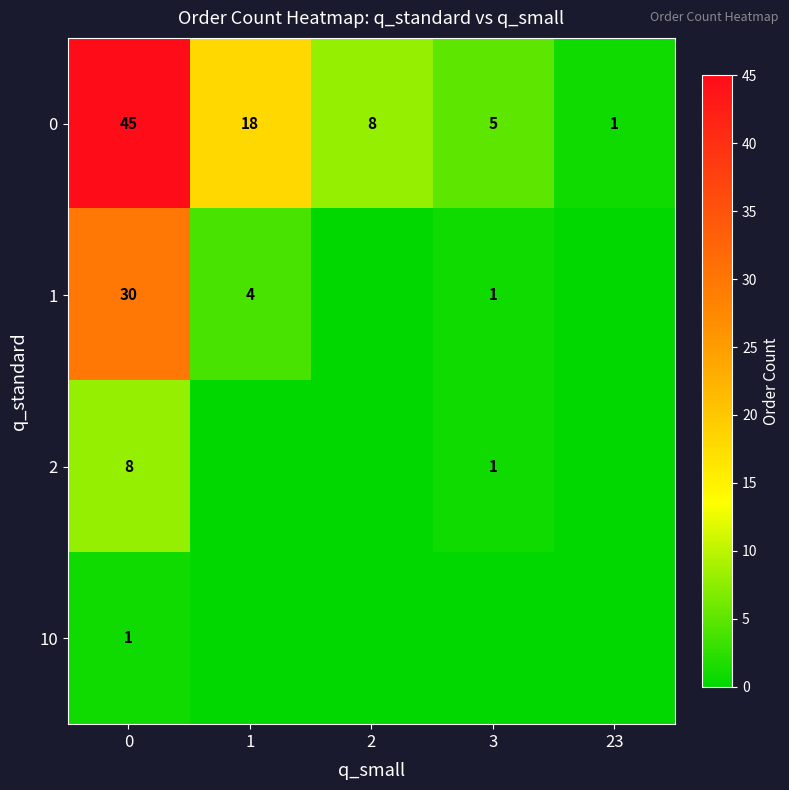

Is it true that 0 equals 5 at 3?

True